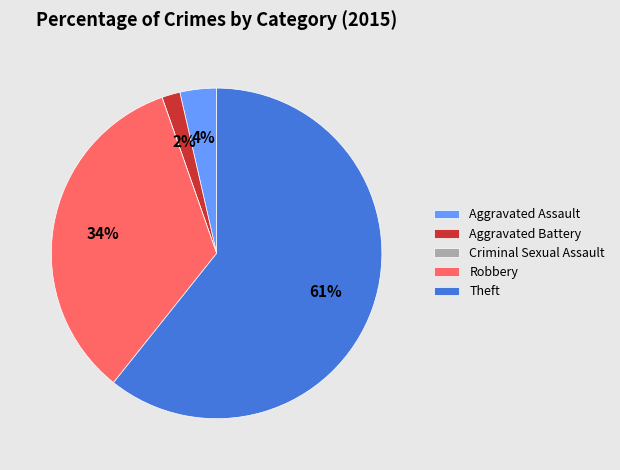

To the nearest percent, what is the average slice percentage?

20%